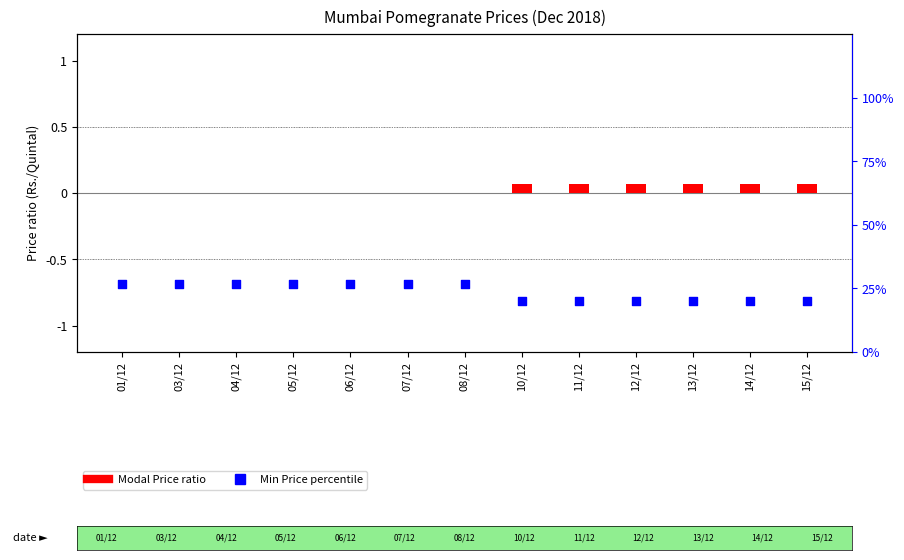

Which series reaches the minimum Y coordinate?

Modal Price ratio